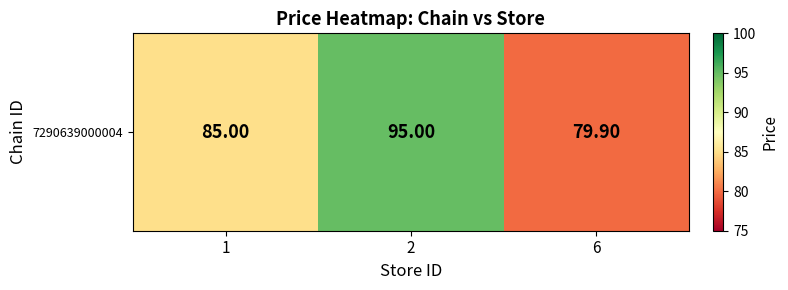

Count the number of values greater than 85.

1